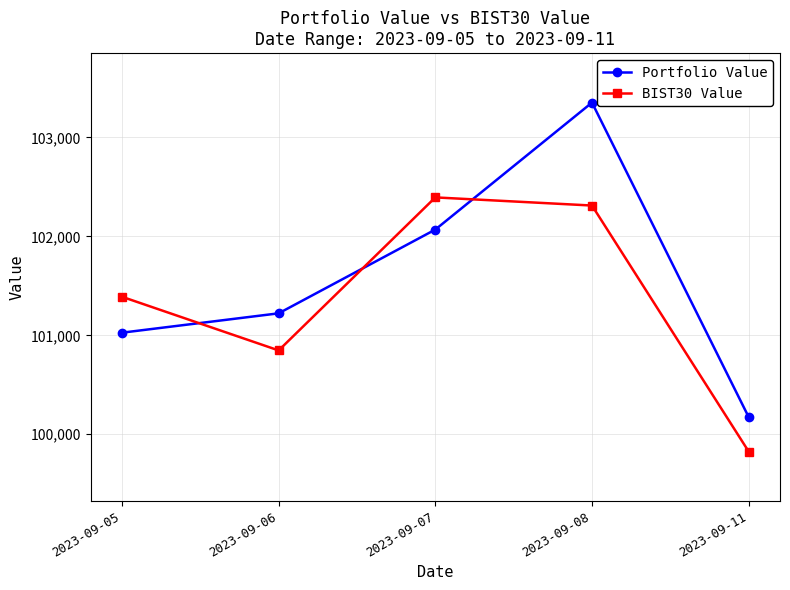

How many data points in Portfolio Value are less than 101222?

2